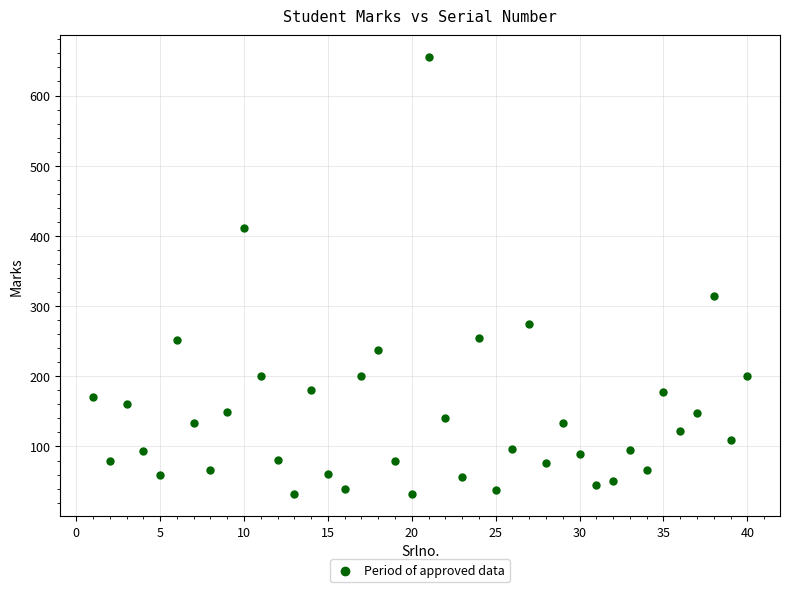

What Y value in the scatter plot is closest to 343?

315